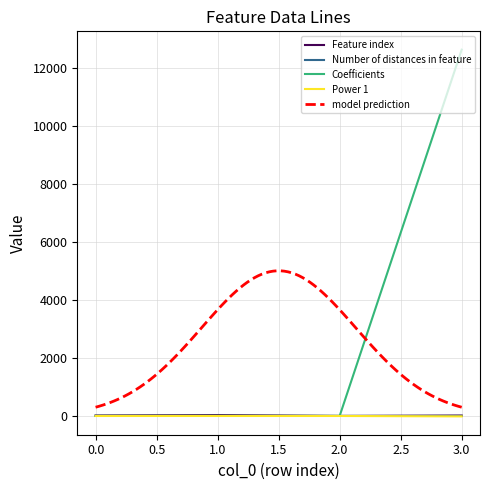

What is the difference between the Coefficients values at 1.0 and 2.0?

0.2